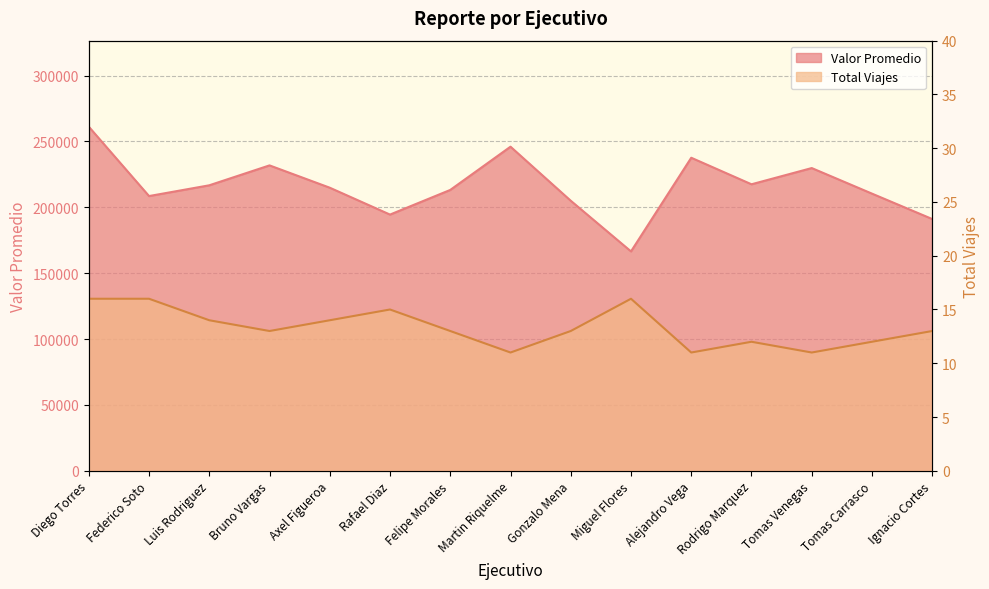

What is the minimum value shown in the chart?

11